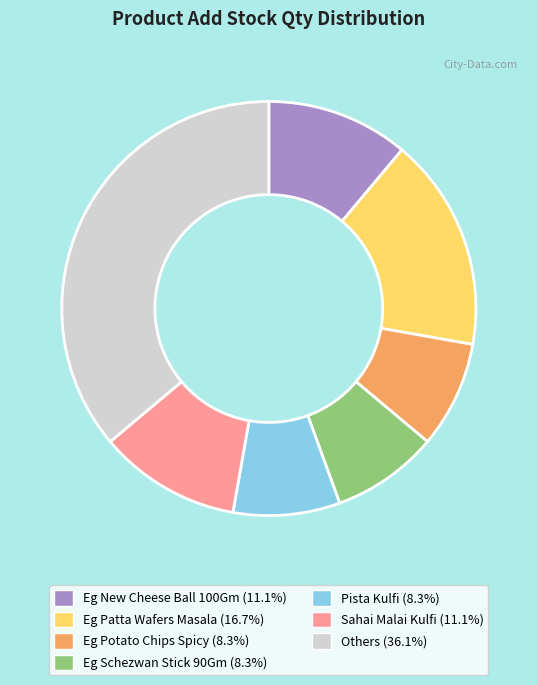

What is the ratio of the value at Sahai Malai Kulfi (11.1%) to the value at Eg Patta Wafers Masala (16.7%)?

0.7